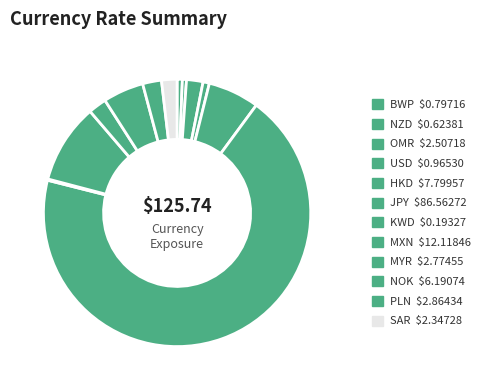

Is the sum of NOK and BWP greater than half?

No